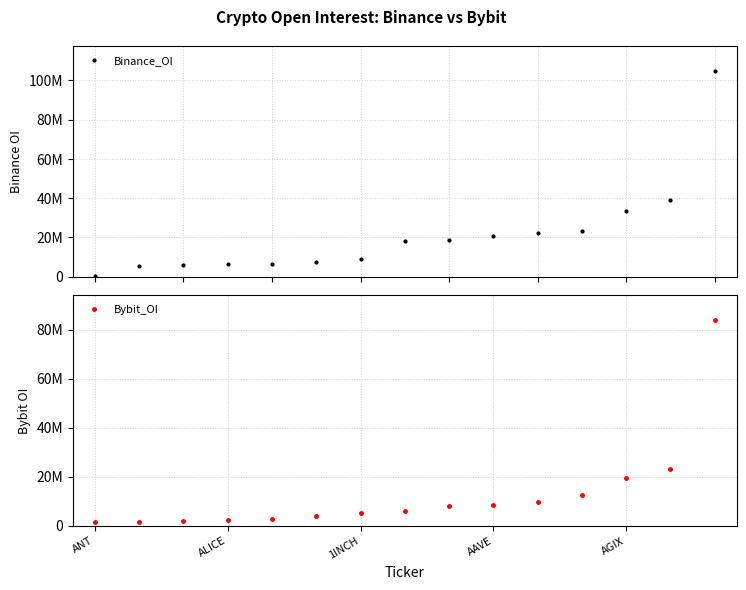

The Binance_OI series shows 100354 at ANT. True or false?

True